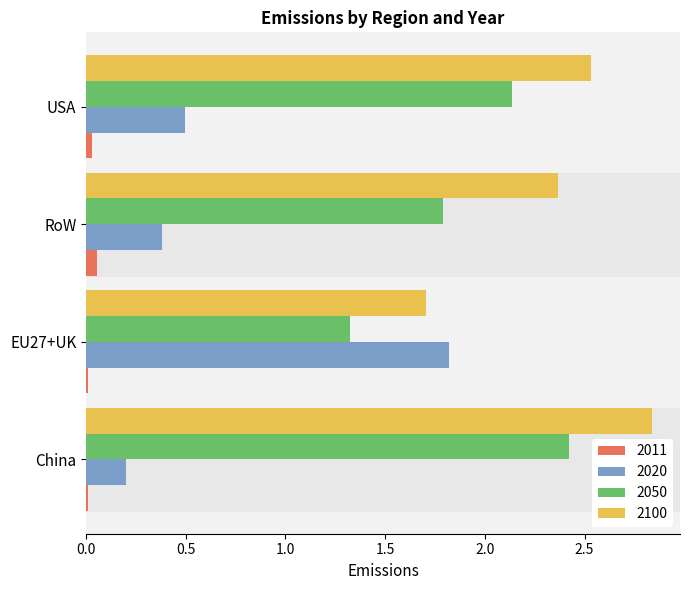

What is the total value across all series at RoW?

4.6